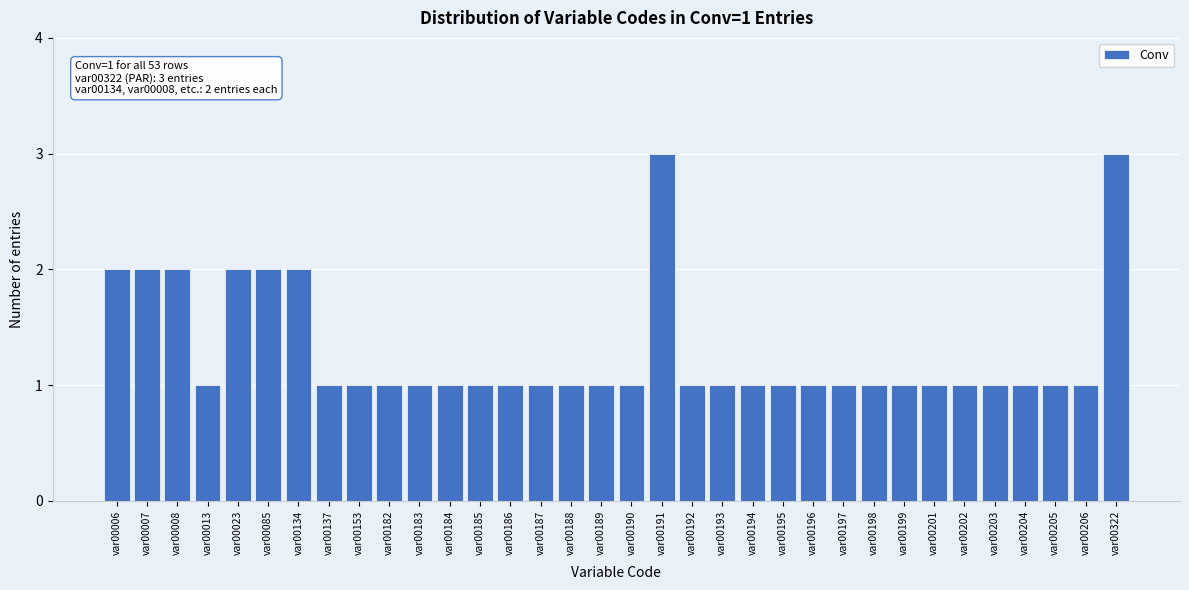

What is the ratio of the value at var00194 to the value at var00191?

0.3